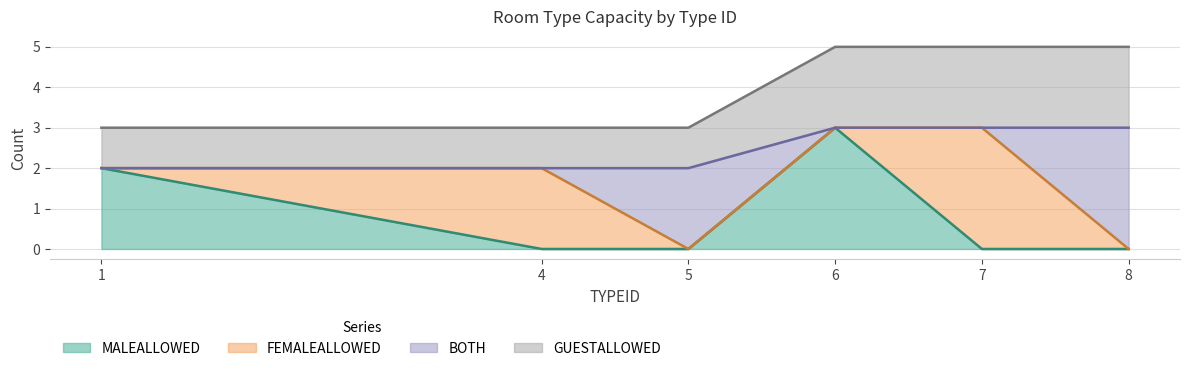

At which label is MALEALLOWED closest to 1?

1